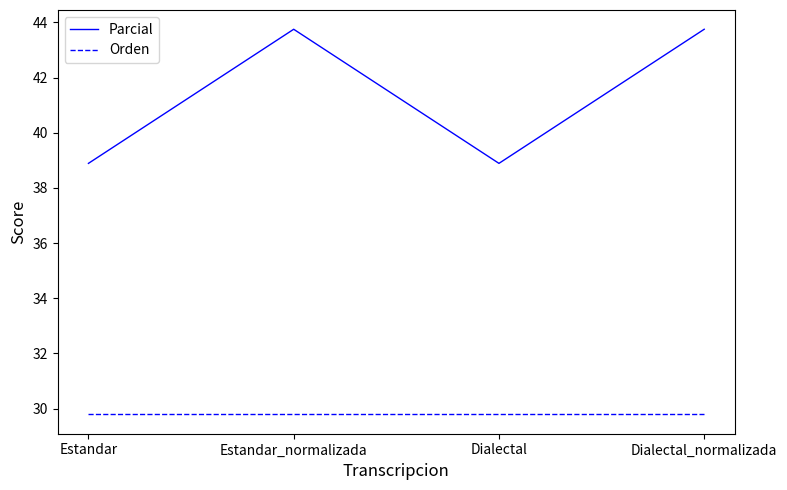

What is the difference between the highest and lowest values at Dialectal_normalizada?

14.0